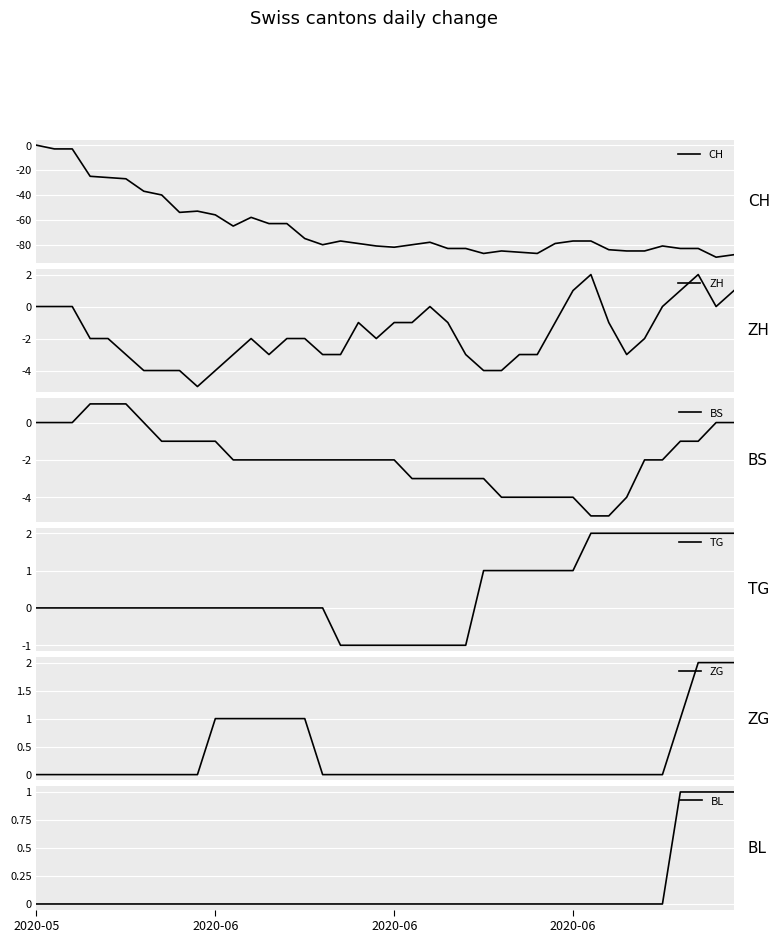

The TG series shows -1 at 22. True or false?

False